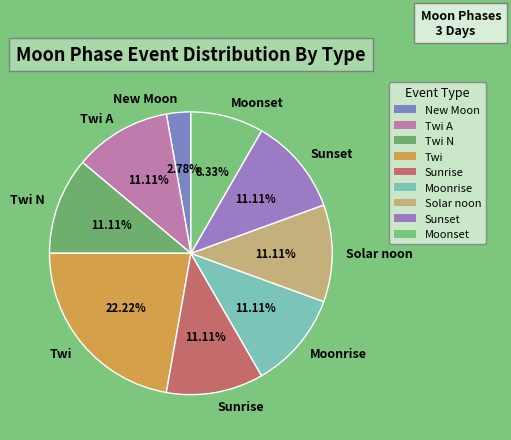

Which category has the smallest portion of the pie?

New Moon